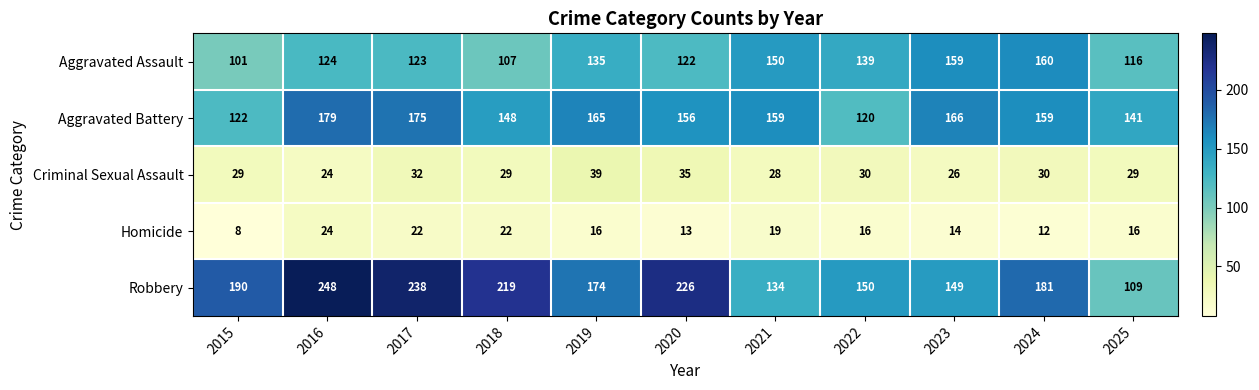

What is the maximum value shown in the chart?

248